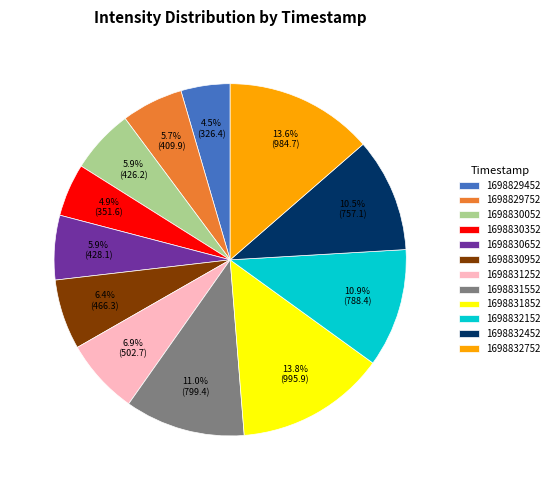

Is there a majority slice in this chart?

No